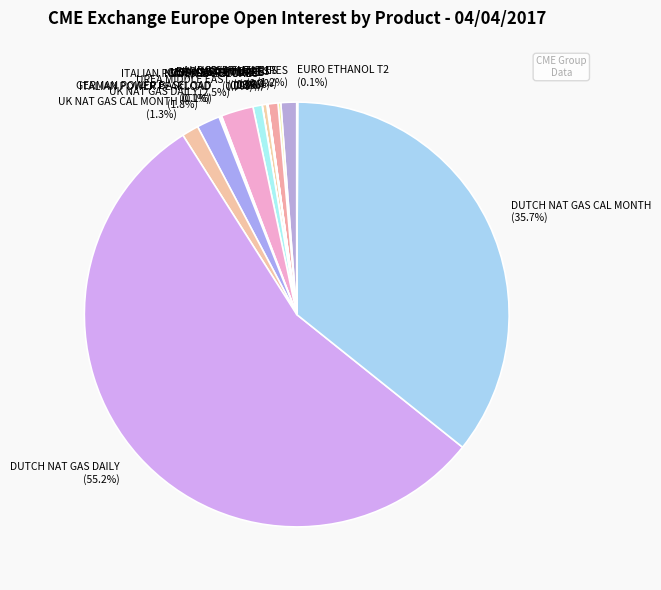

What is the largest slice in the pie chart?

DUTCH NAT GAS DAILY